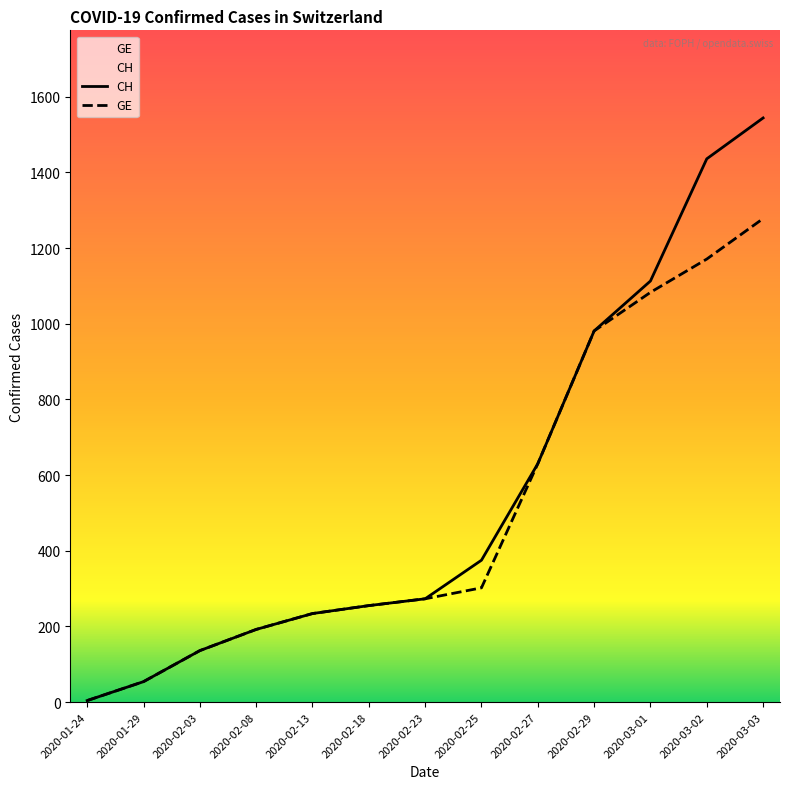

Is the value of CH at 2020-03-03 greater than the value of GE at 2020-01-24?

Yes